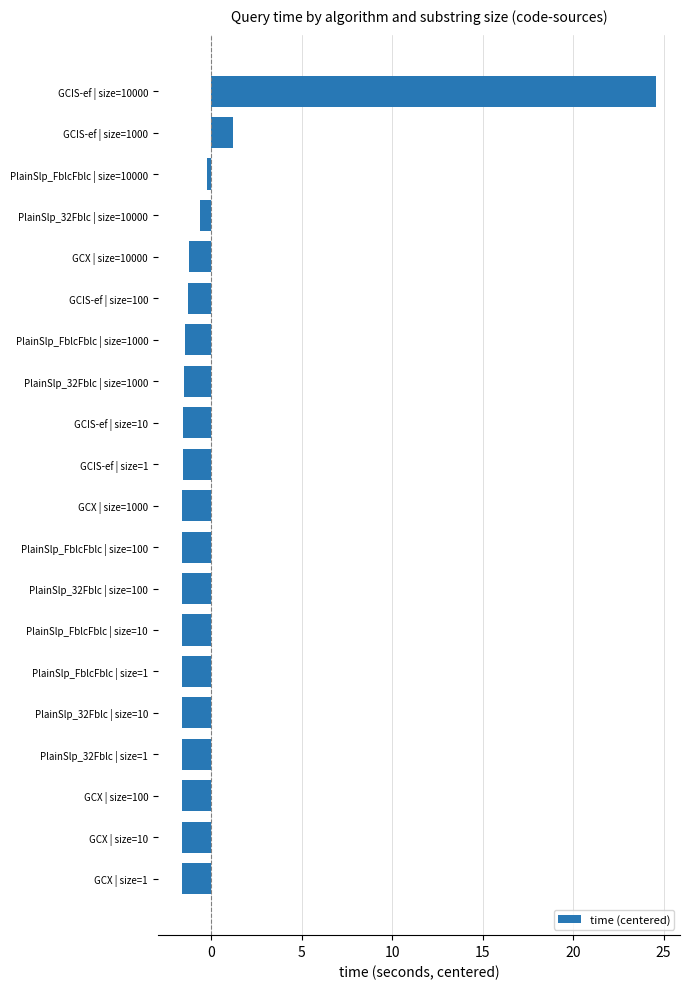

How many values are above zero?

2